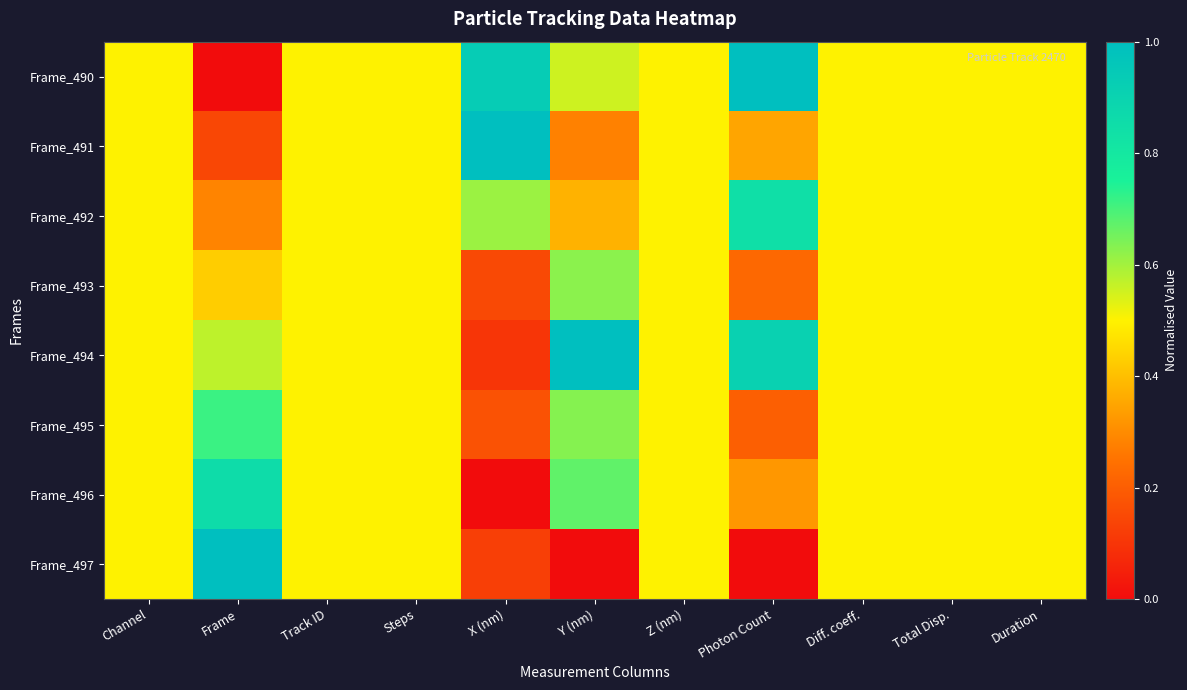

At which category is the sum across all series the highest?

Y (nm)